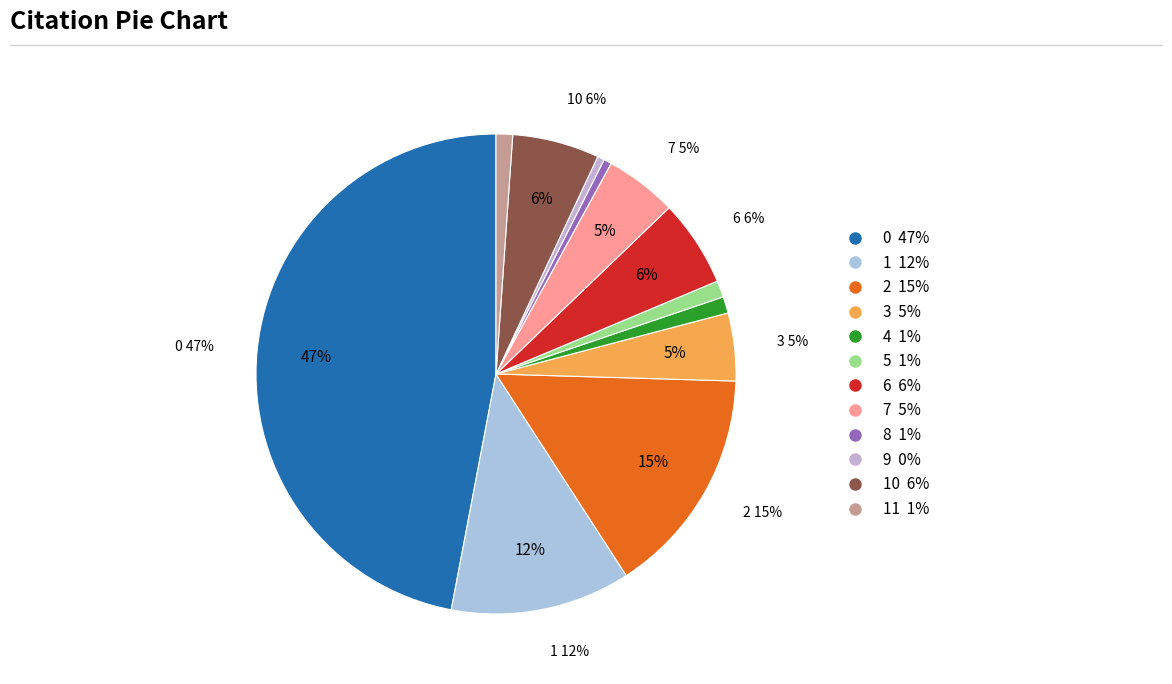

Does 0 account for over 50% of the chart?

No